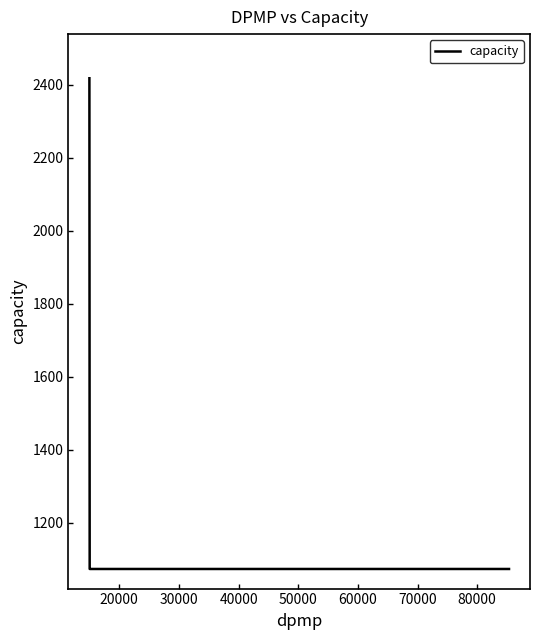

How many lines are shown in the chart?

1